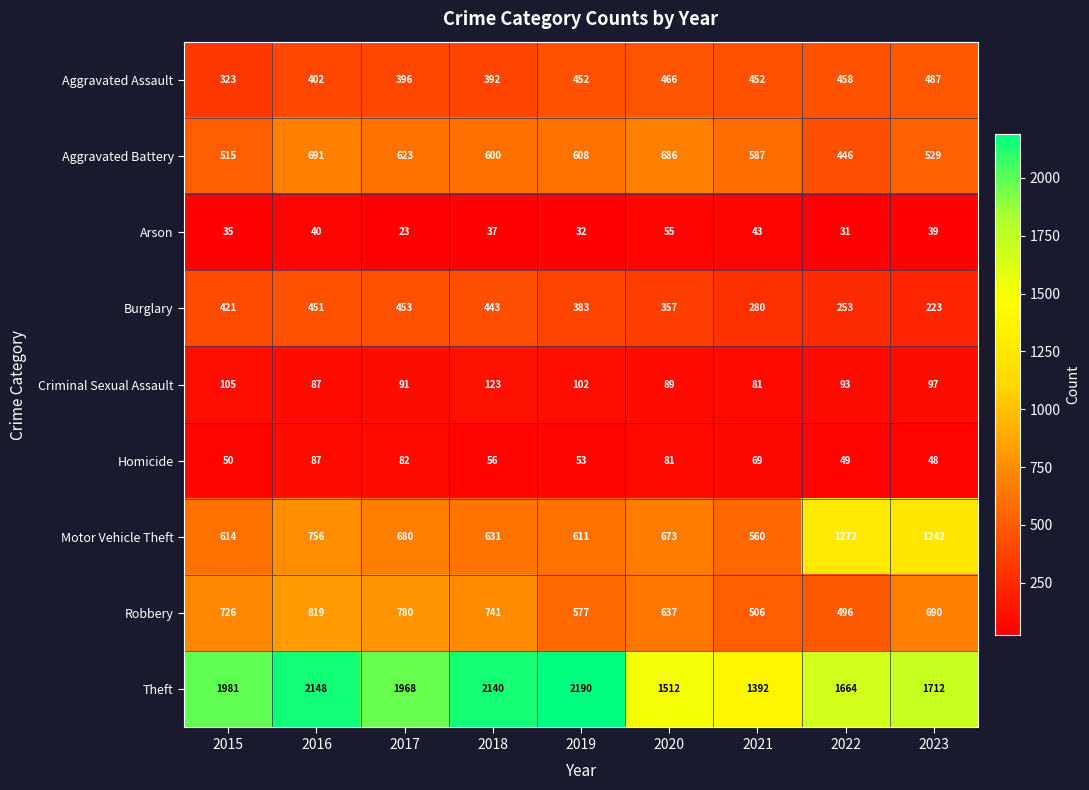

Which series has the largest total across all categories?

Theft